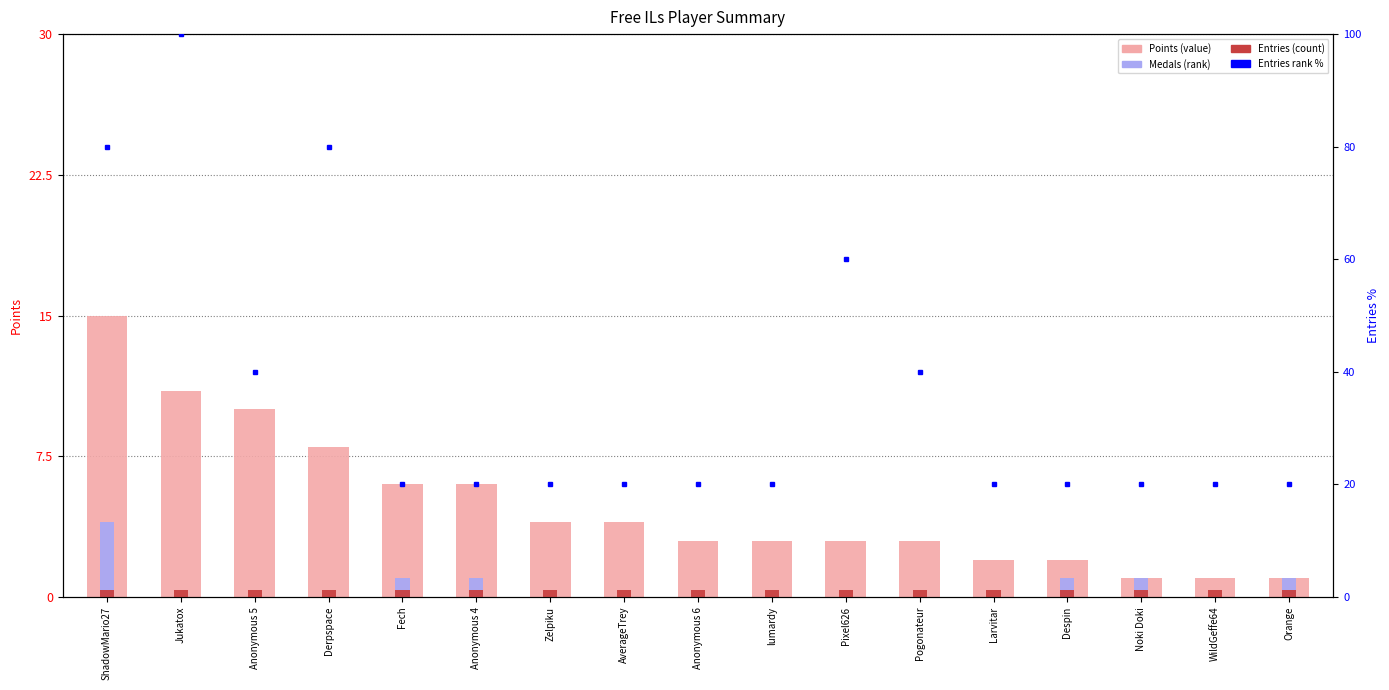

Rank the series at Anonymous 5 from lowest to highest value.

Medals, Entries, Points, rank, Detection Call = ABSENT